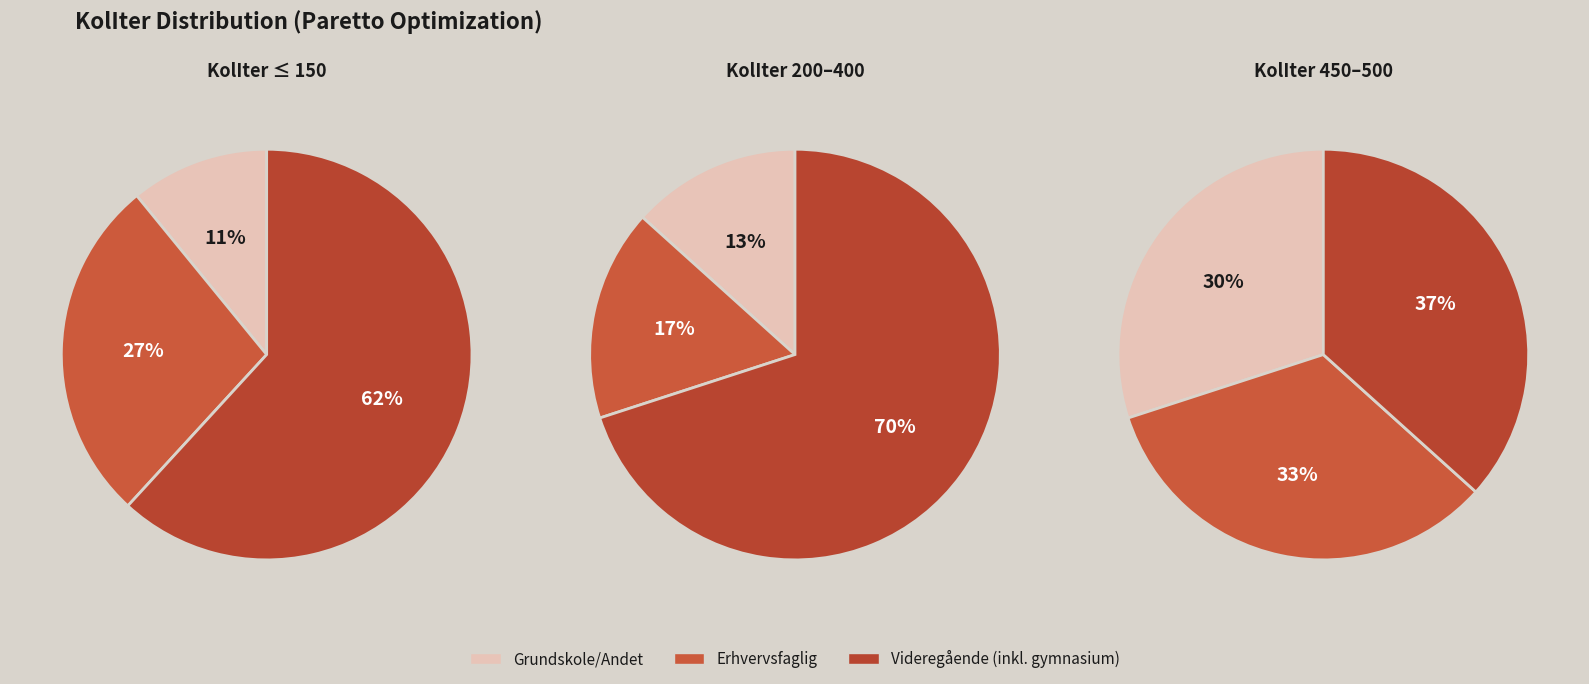

Does 300 represent more than half of the total?

No